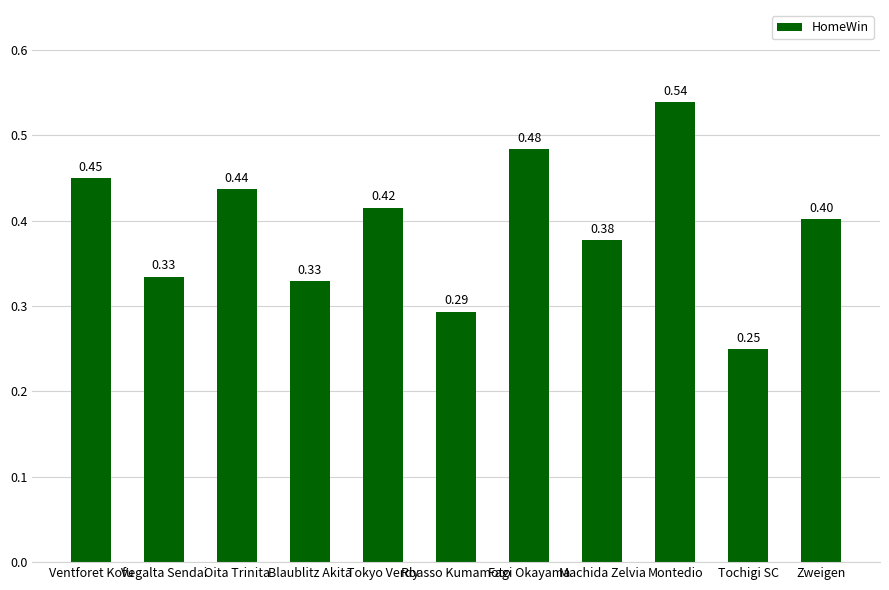

What is the change in value from Fagi Okayama to Tochigi SC?

-0.2